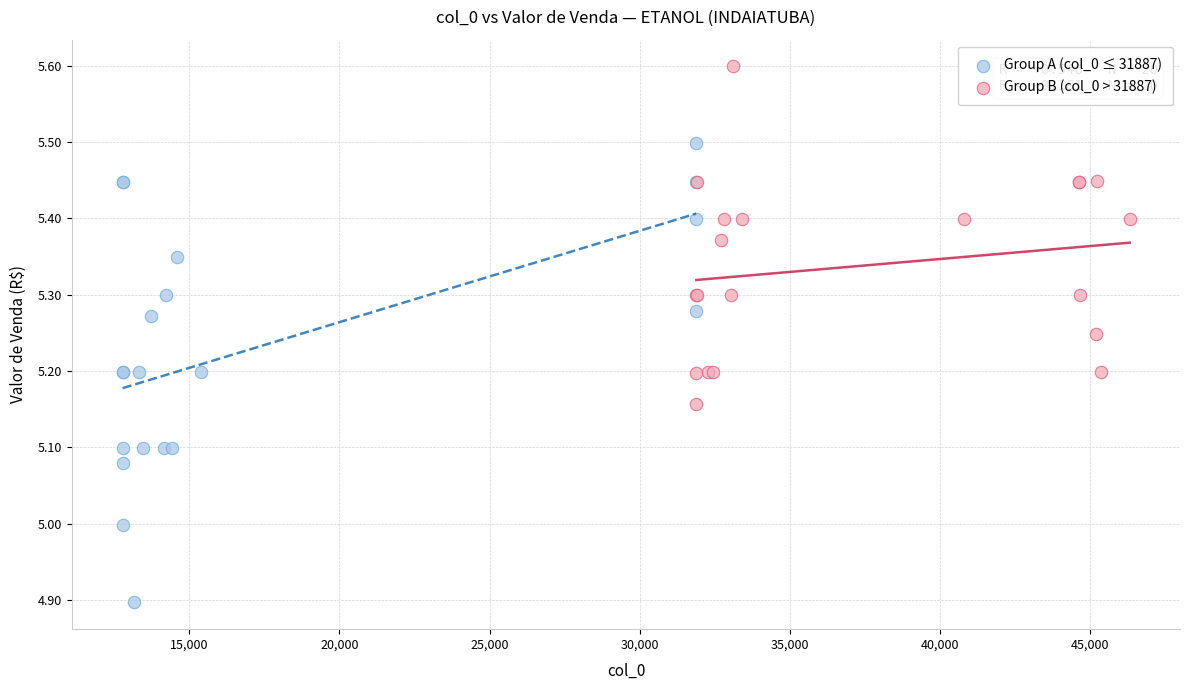

What are all the series names shown in the legend?

Group A (col_0 ≤ 31887), Group B (col_0 > 31887)